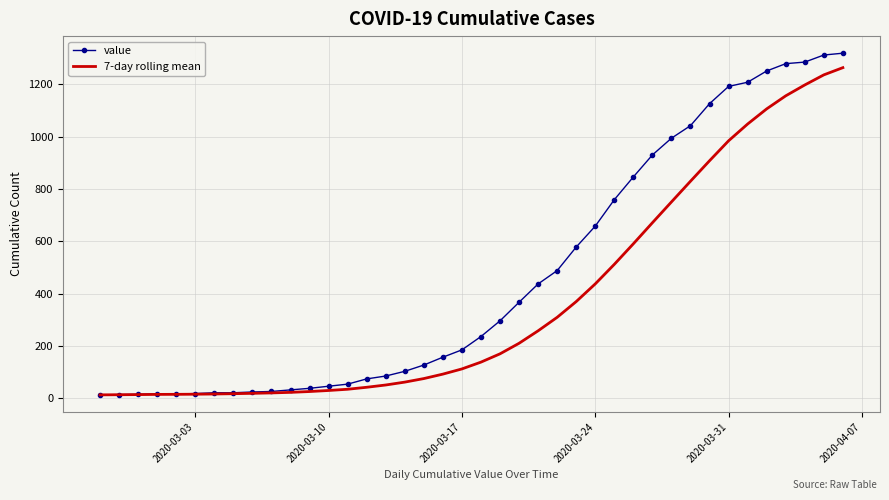

What is the greatest value displayed?

1319.0